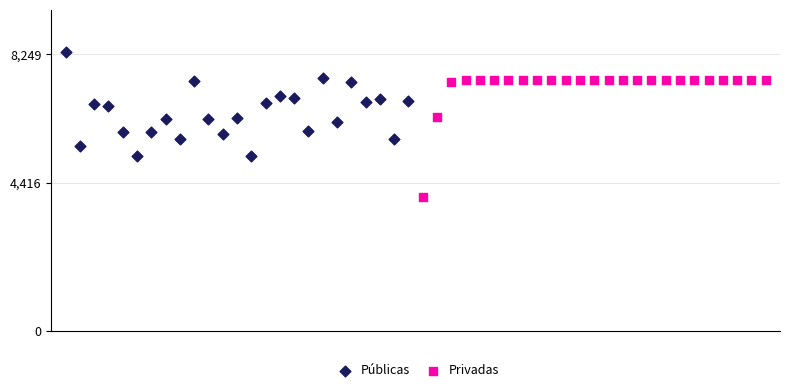

Which series reaches the maximum Y coordinate?

Públicas